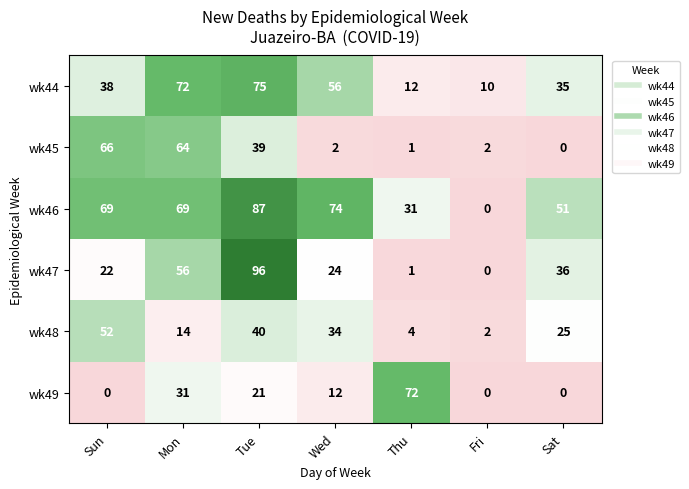

How many distinct data groups are displayed?

6